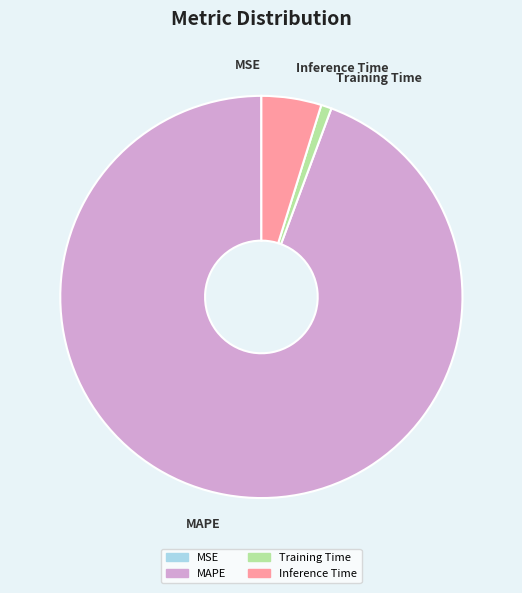

Does any single category account for the majority?

Yes